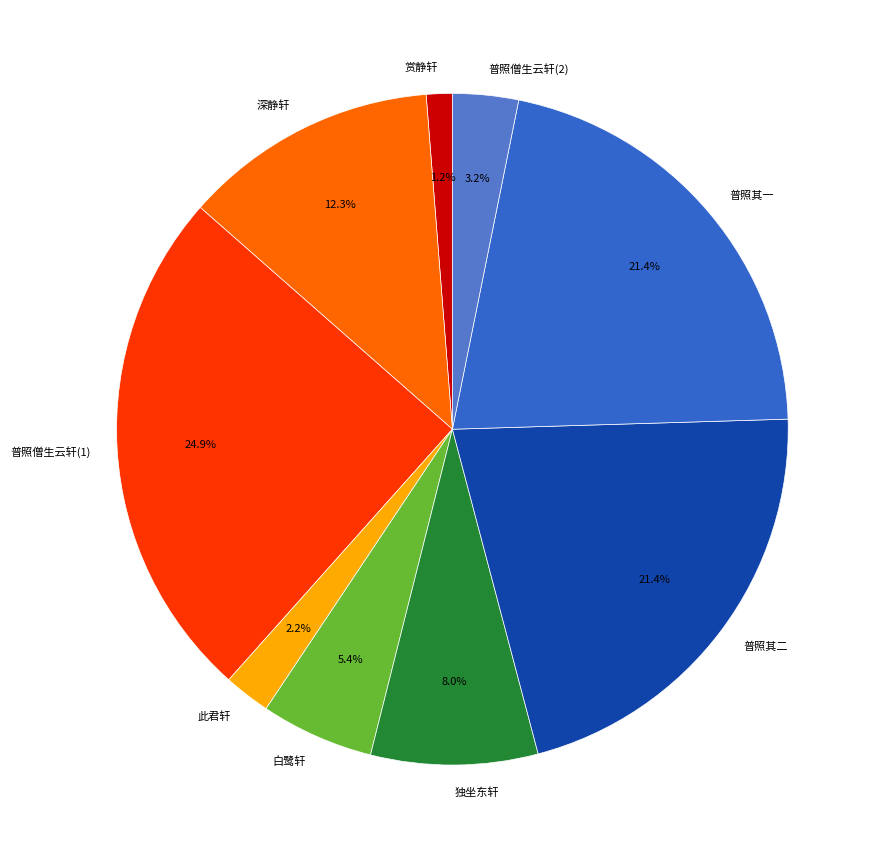

What portion of the pie excludes 普照僧生云轩(2)?

96.8%